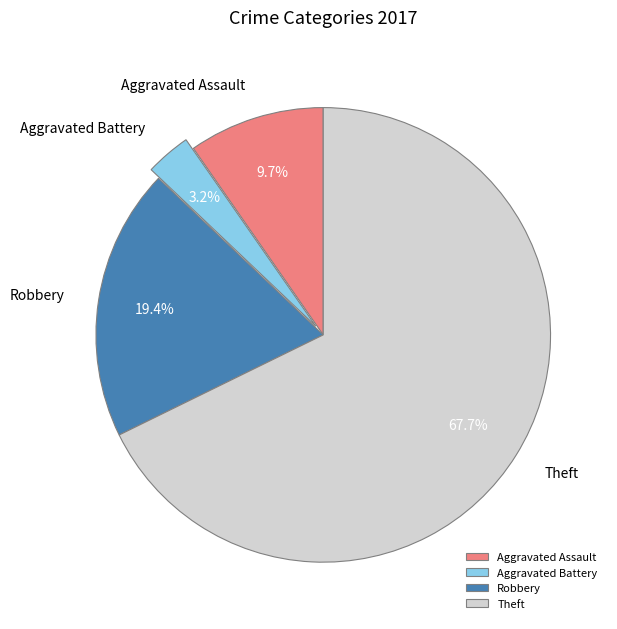

How many slices are in this pie chart?

4